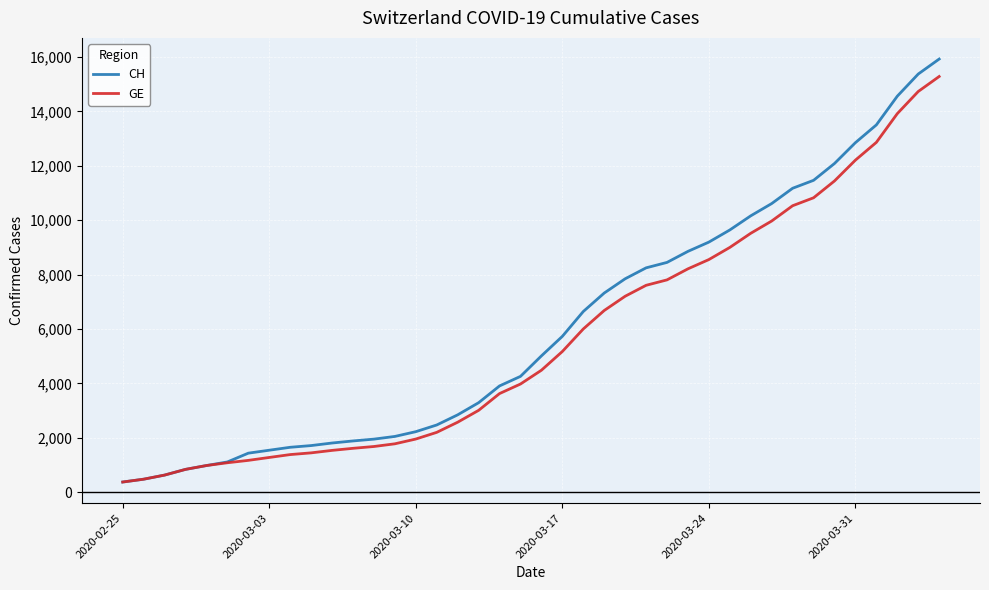

Which series has the widest spread of values?

CH